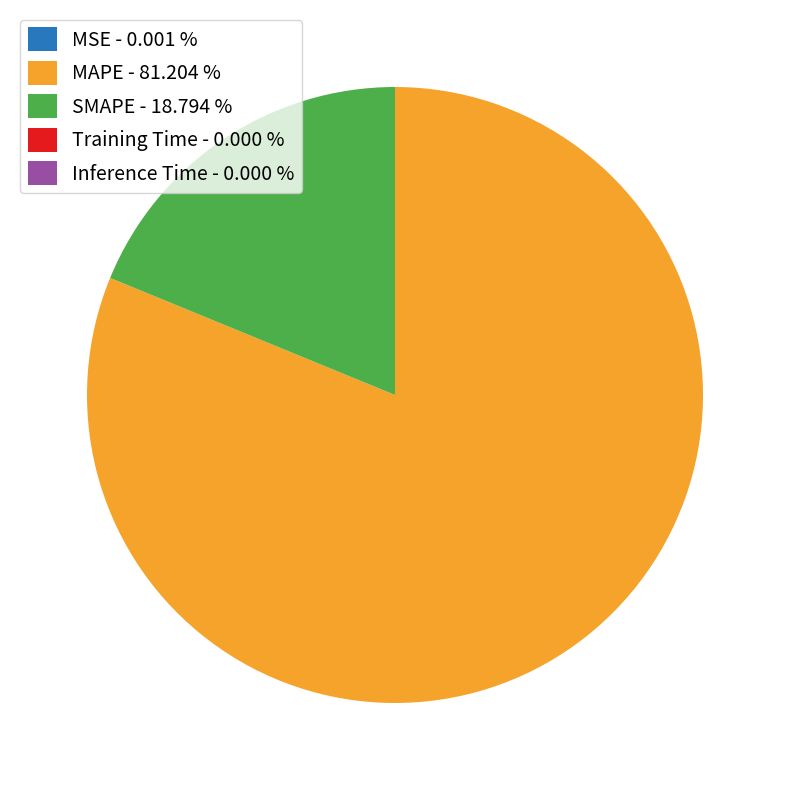

Does any single category account for the majority?

Yes